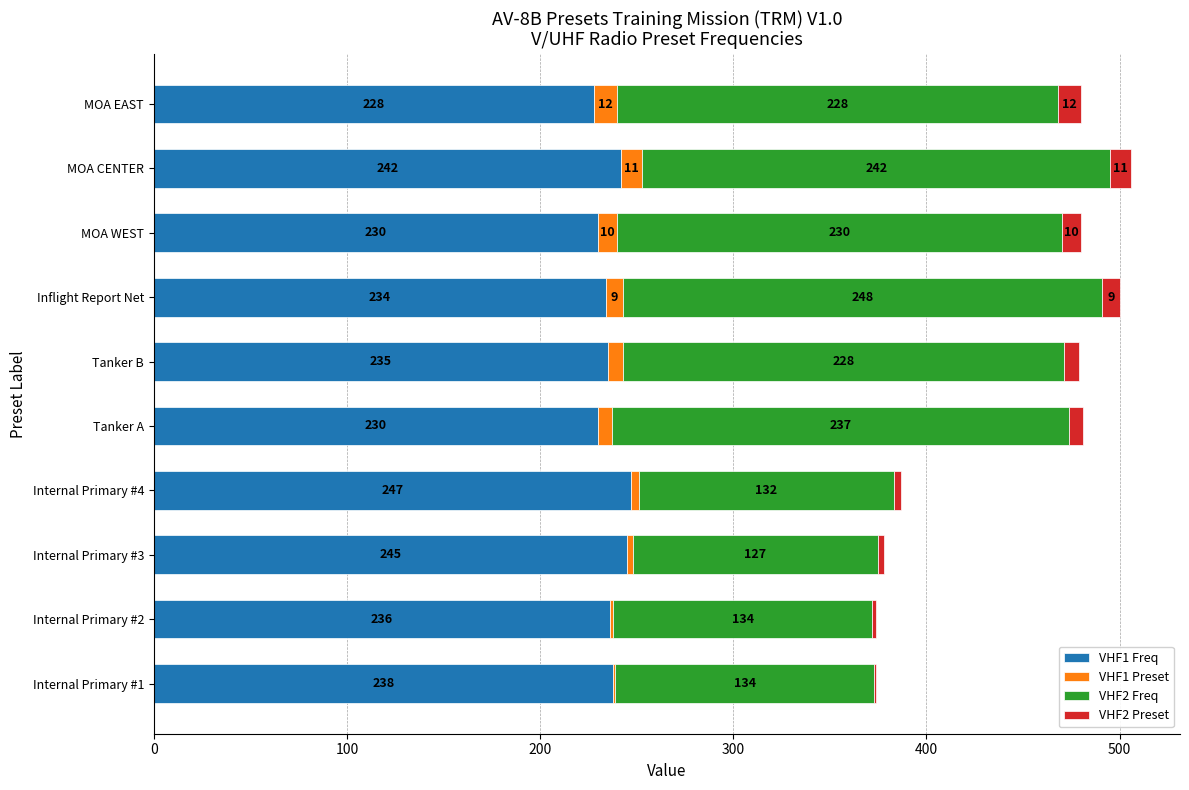

Which category has the highest value in the VHF1 Freq series?

Internal Primary #4